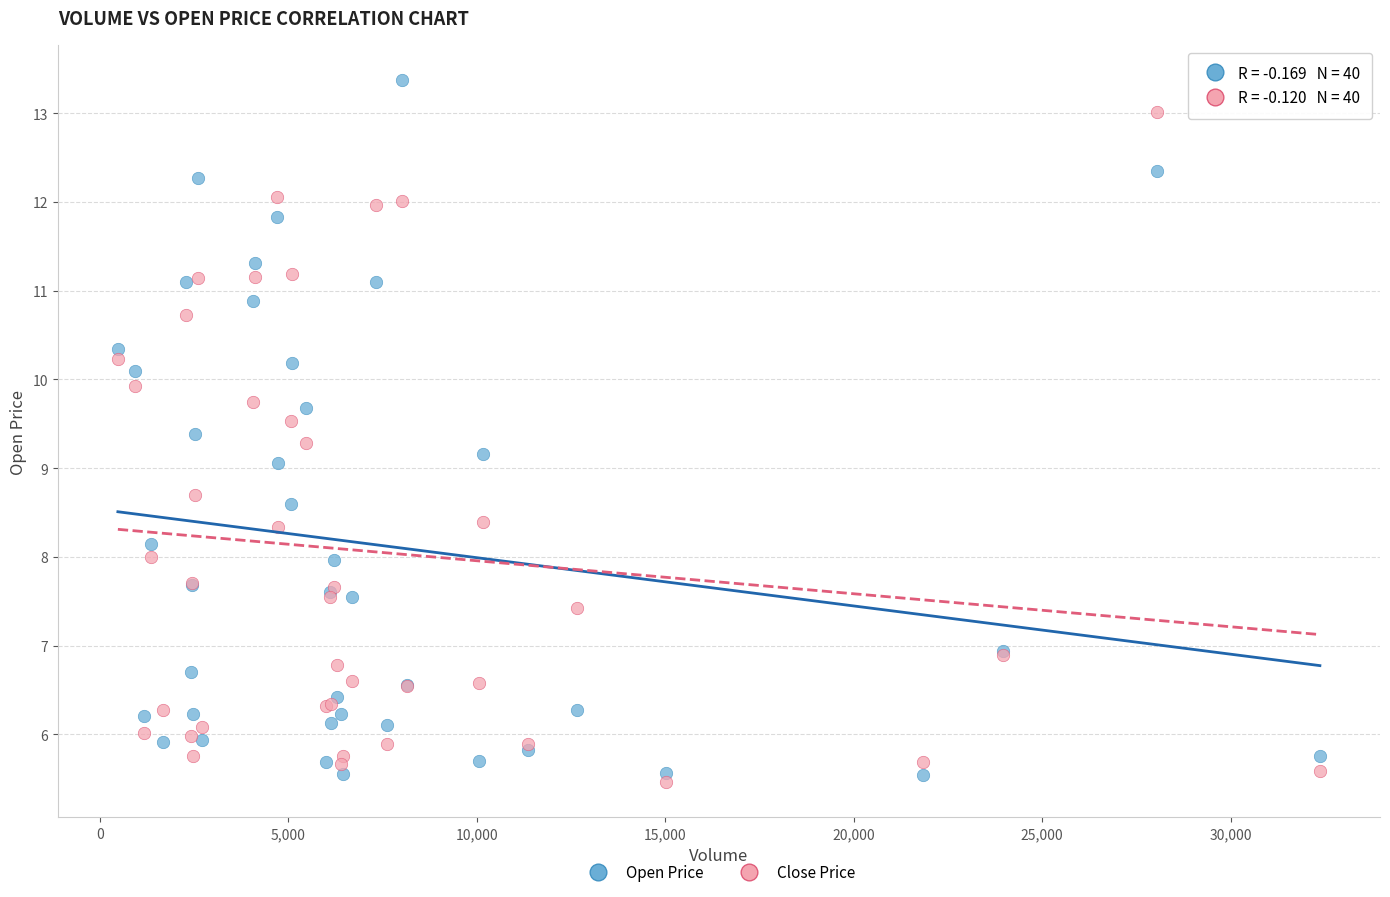

What are all the series names shown in the legend?

Open Price, Close Price